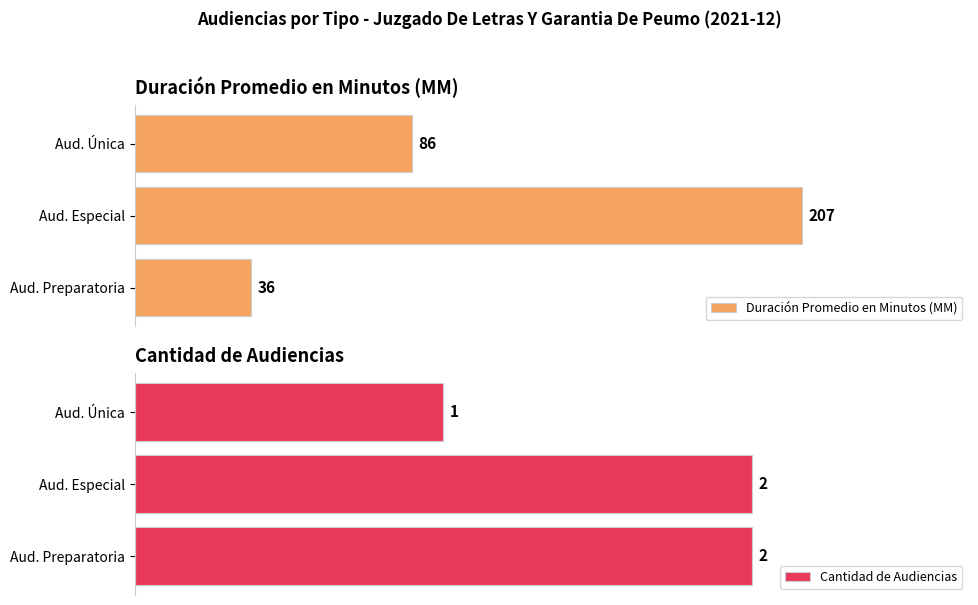

Which series has the largest range (max minus min)?

Duración Promedio en Minutos (MM)